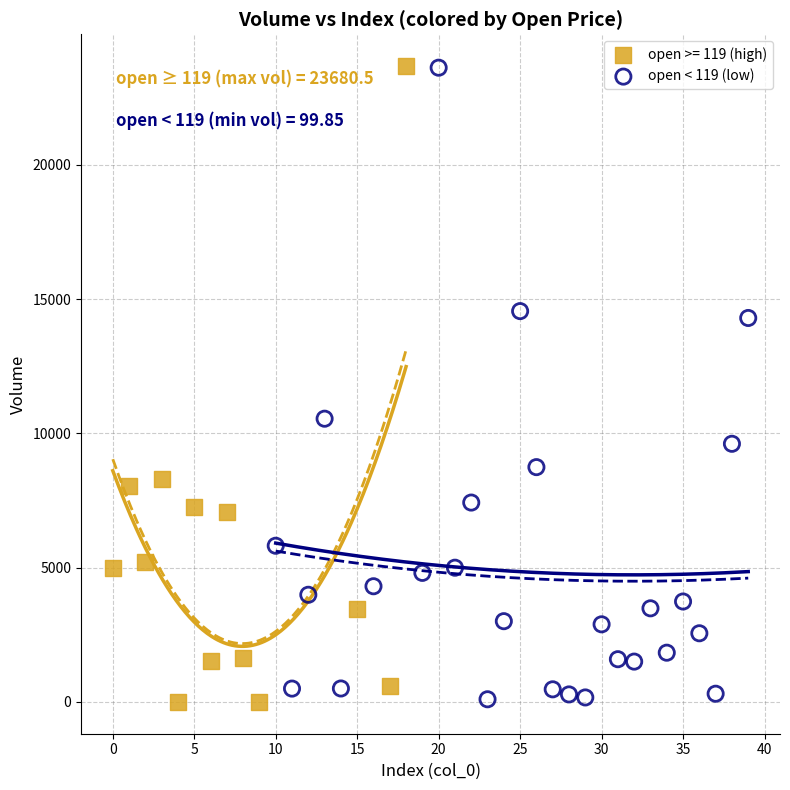

What are all the series names shown in the legend?

open >= 119 (high), open < 119 (low)